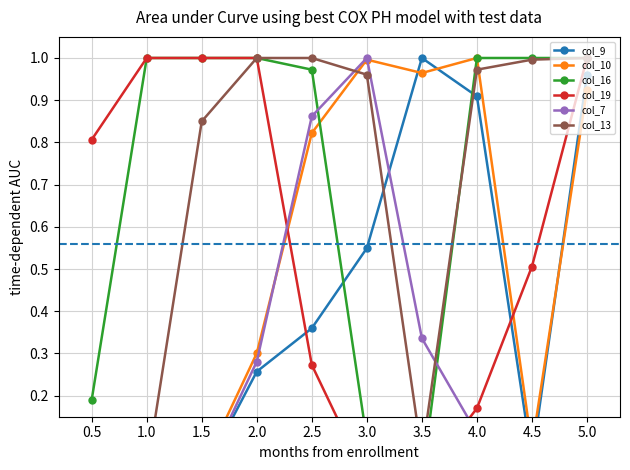

List the series in order of their peak value, lowest first.

col_9, col_10, col_16, col_19, col_7, col_13